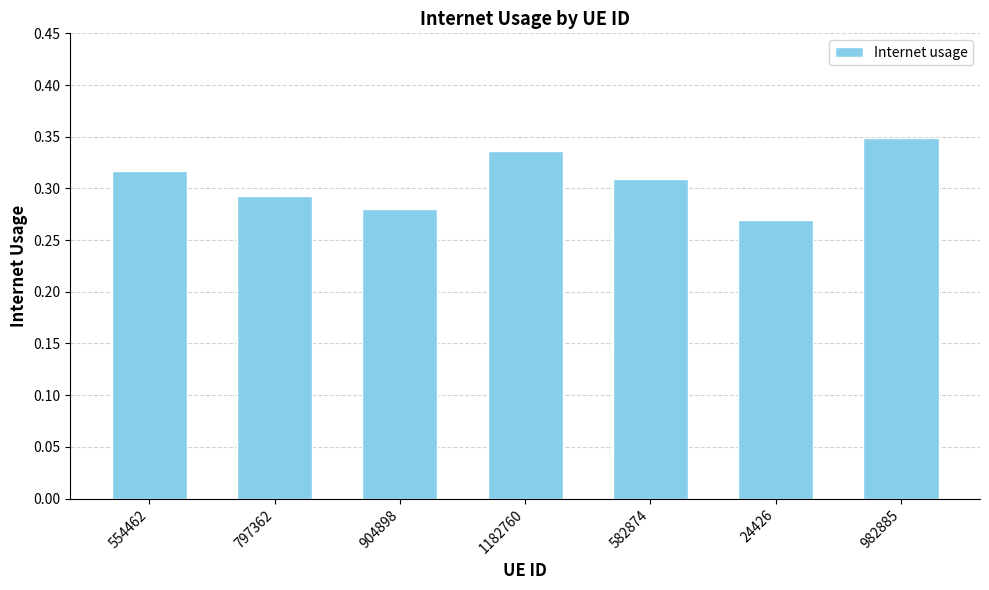

What is the sum of the values at 904898 and 24426?

0.6